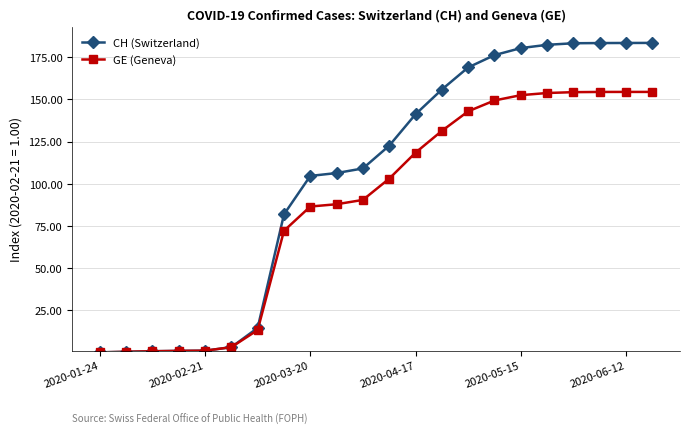

Rank the series by their average value, from highest to lowest.

CH (Switzerland), GE (Geneva)